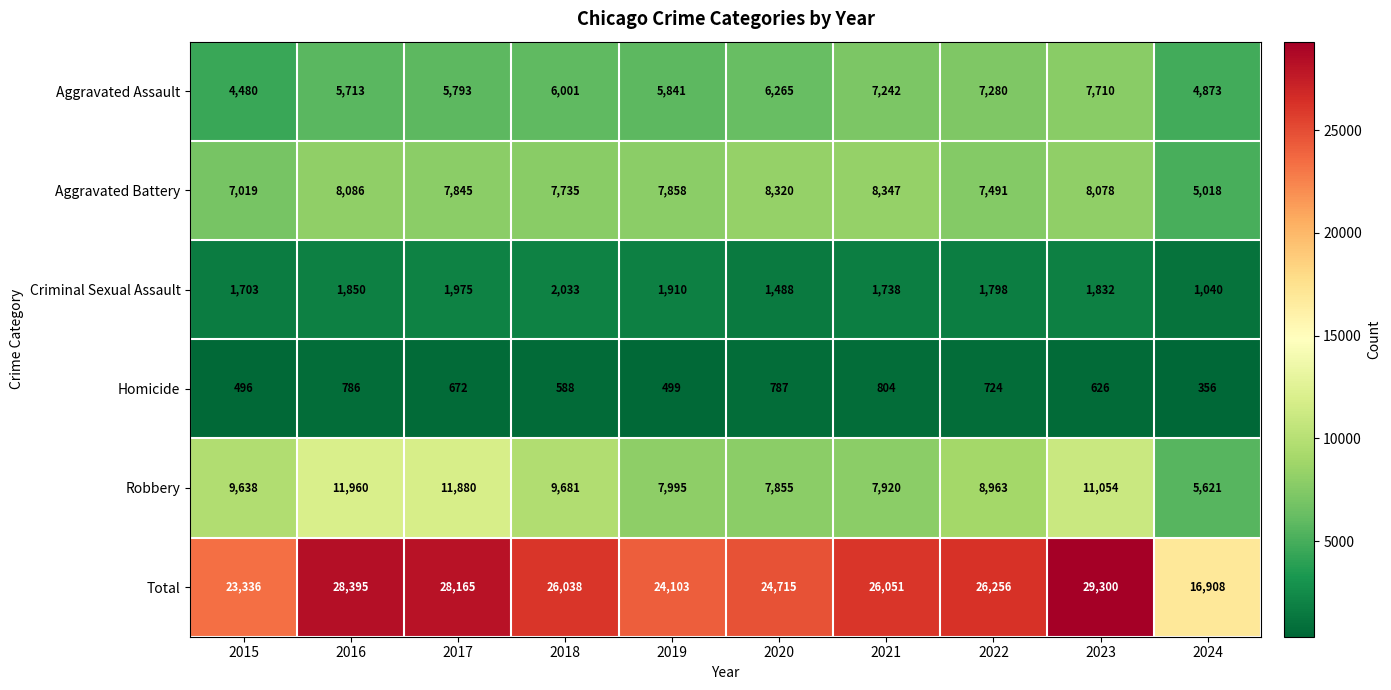

What is the difference between the second highest and minimum values in the Aggravated Battery series?

3302